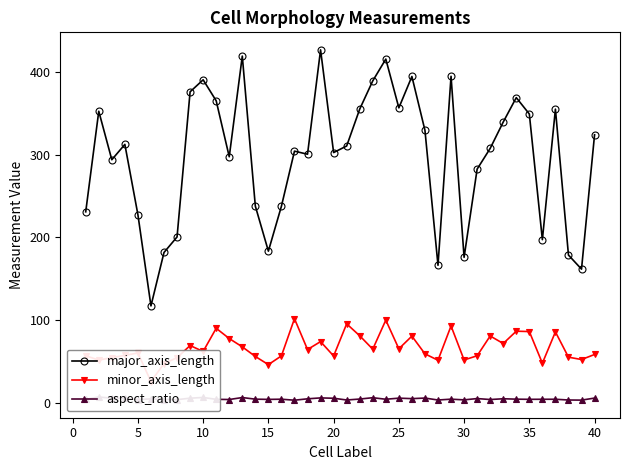

Reading right to left, list all the values displayed in this chart.

major_axis_length: 324.1	161.5	178.5	355.1	197.2	349.2	369.0	339.5	307.6	282.5	175.8	394.8	166.2	329.5	394.6	356.6	415.6	389.3	355.1	310.5	302.6	426.8	300.5	304.3	237.7	183.3	237.8	419.2	297.5	365.1	390.6	376.0	200.5	181.7	117.1	227.4	312.4	293.9	352.5	230.9
minor_axis_length: 58.3	52.2	55.1	85.6	47.7	86.0	86.5	71.6	80.7	56.7	51.7	92.8	51.3	59.1	80.5	65.2	99.9	64.7	81.0	95.4	56.5	73.9	64.3	101.6	56.6	46.0	55.9	67.5	77.6	90.0	62.0	69.1	54.5	47.3	25.6	60.1	57.2	54.5	51.5	56.7
aspect_ratio: 5.6	3.1	3.2	4.1	4.1	4.1	4.3	4.7	3.8	5.0	3.4	4.3	3.2	5.6	4.9	5.5	4.2	6.0	4.4	3.3	5.4	5.8	4.7	3.0	4.2	4.0	4.3	6.2	3.8	4.1	6.3	5.4	3.7	3.8	4.6	3.8	5.5	5.4	6.8	4.1